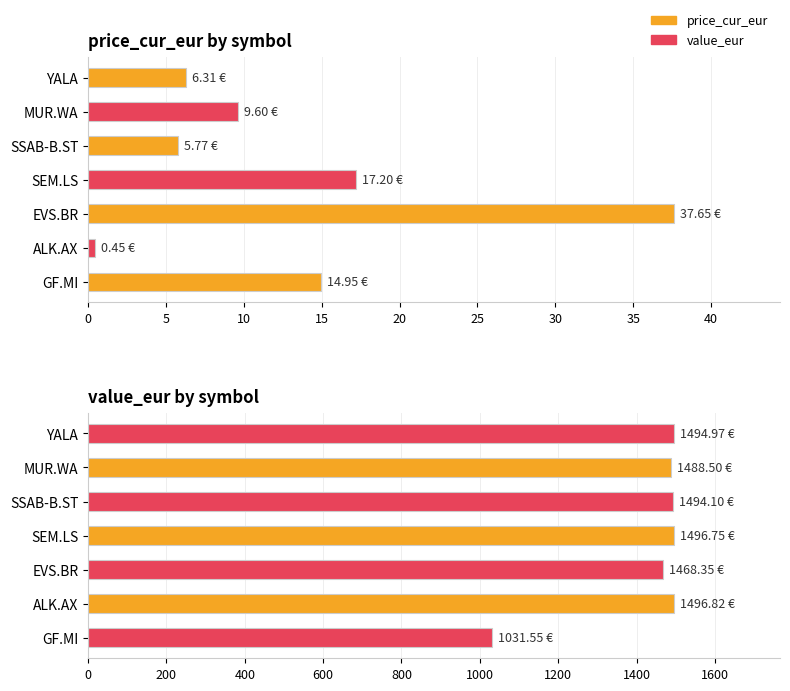

What is the value of the price_cur_eur bar at the 5th from the left?

37.6